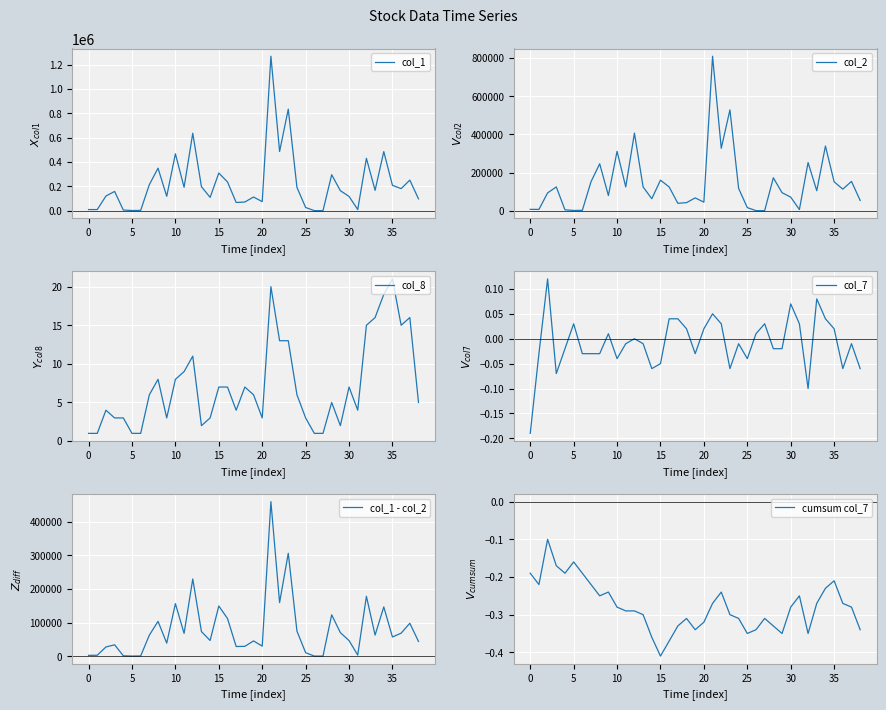

Which label corresponds to the largest value in the chart?

21